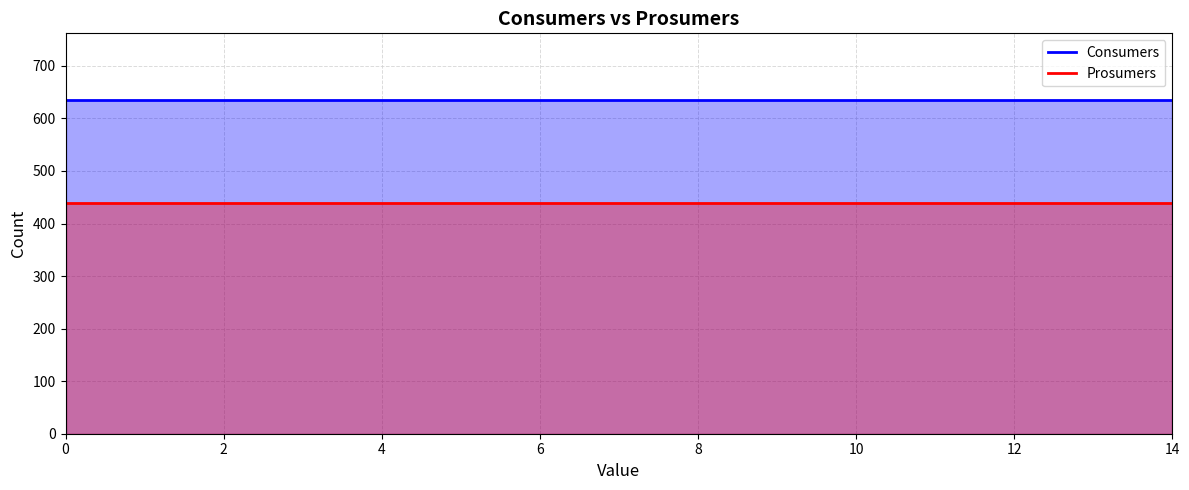

How many categories are shown in the chart?

15